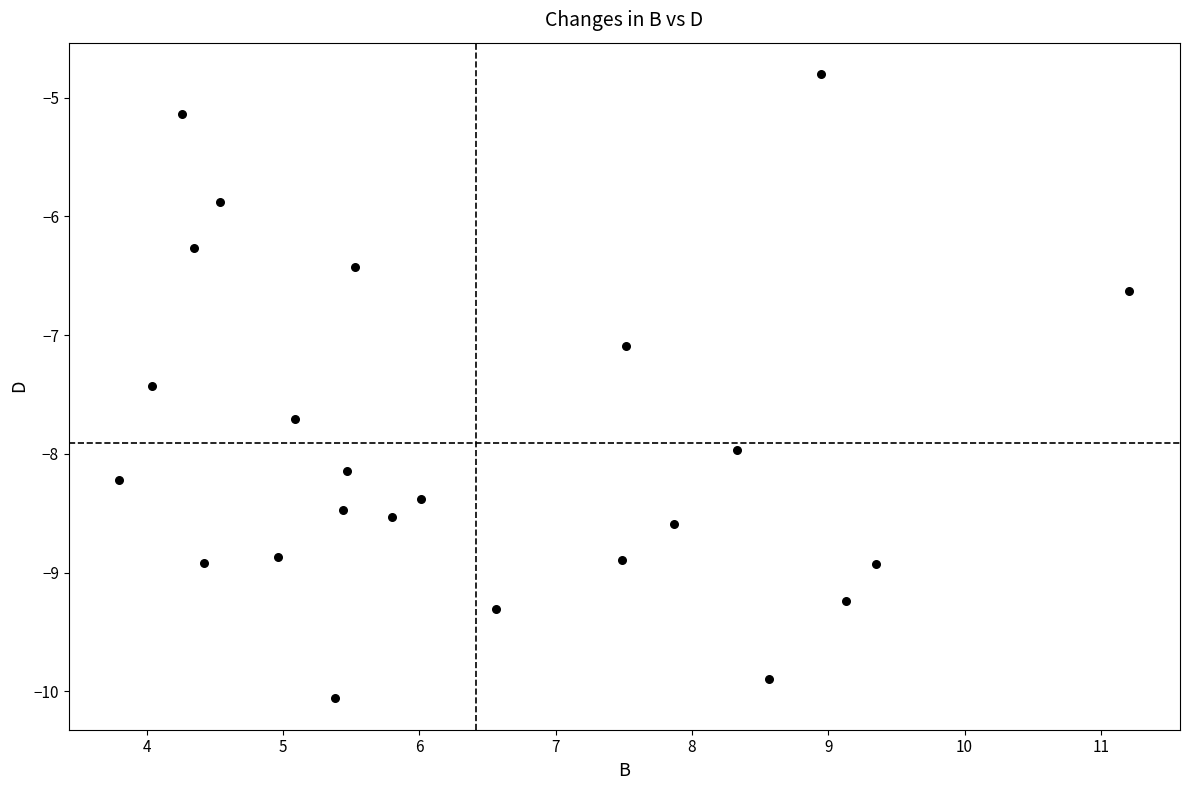

What is the range of X values (max minus min)?

7.4